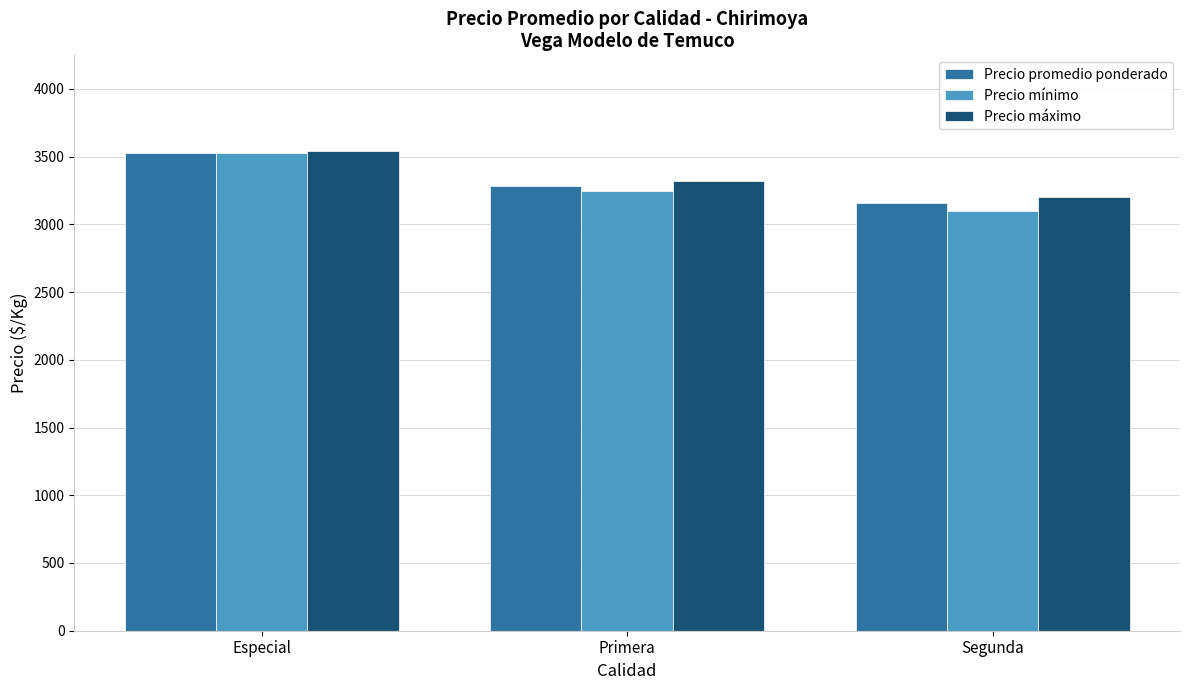

The Precio mínimo series shows 1343 at Primera. True or false?

False